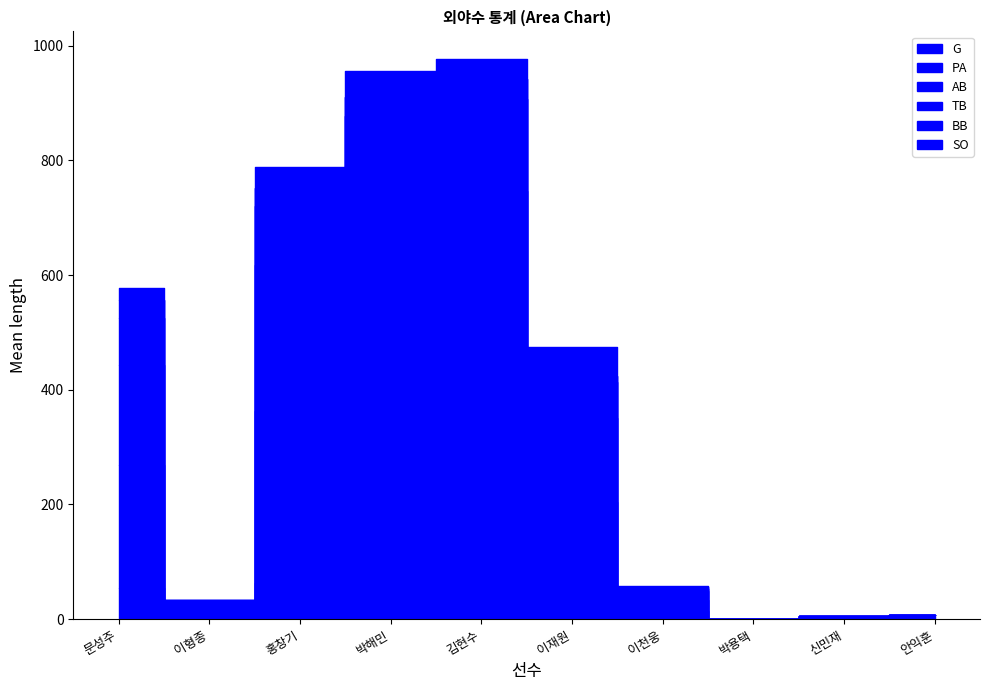

What is the value of the SO point at the 4th from the left?

45